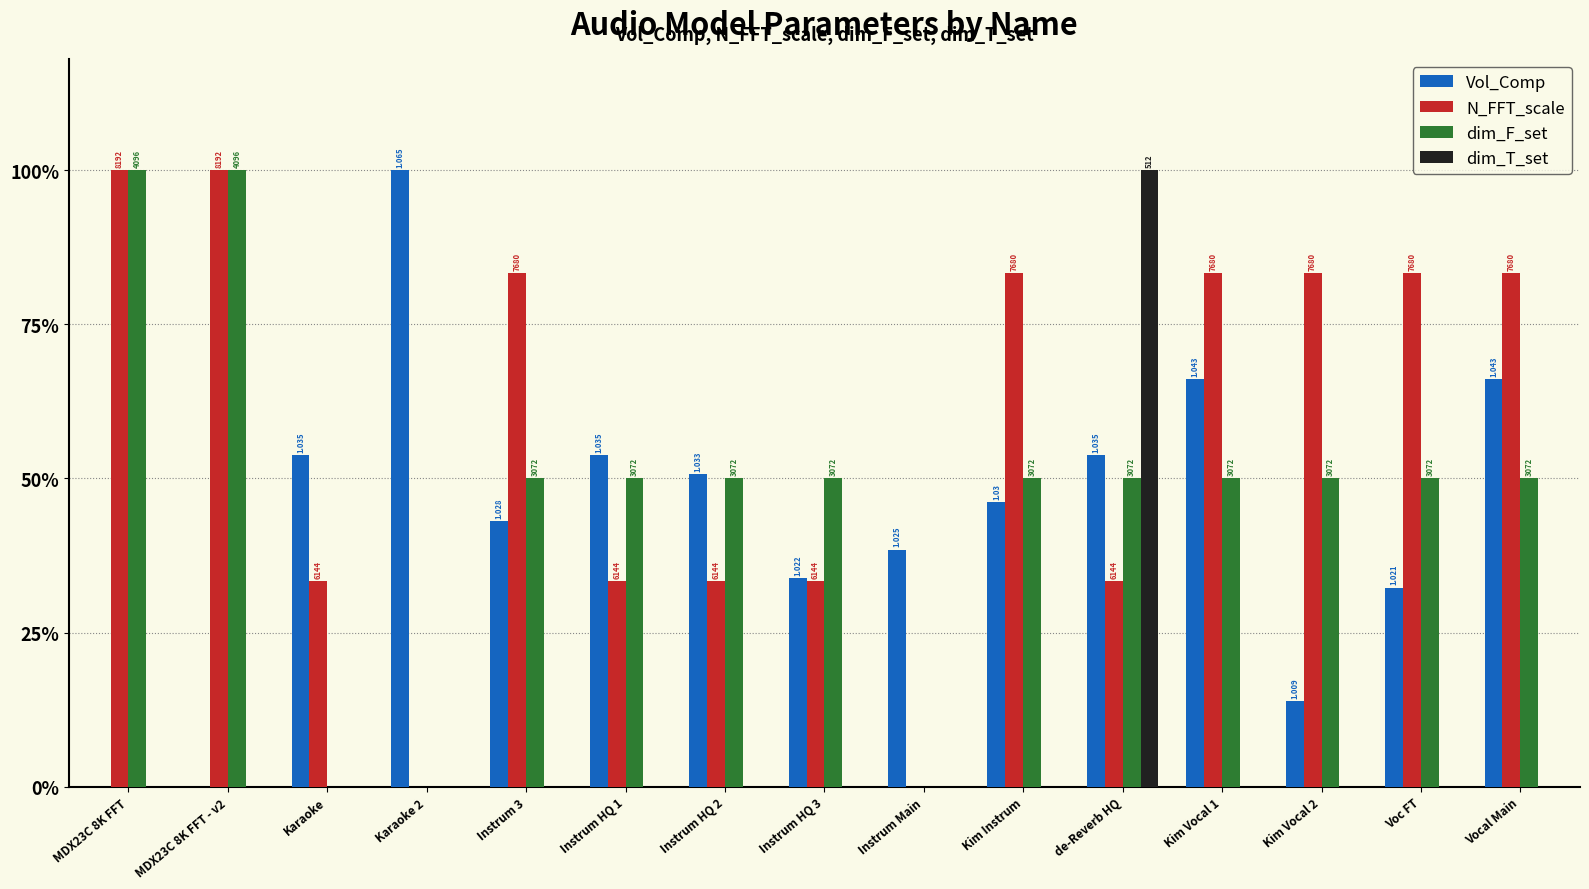

What are all the series names shown in the legend?

Vol_Comp, N_FFT_scale, dim_F_set, dim_T_set